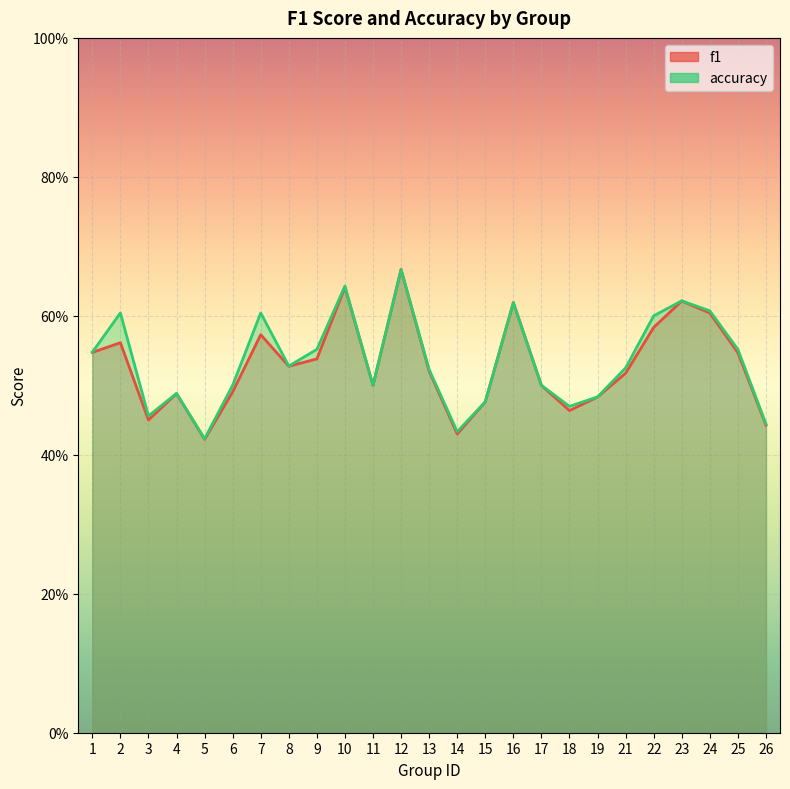

Read the f1 value at 5.

0.4